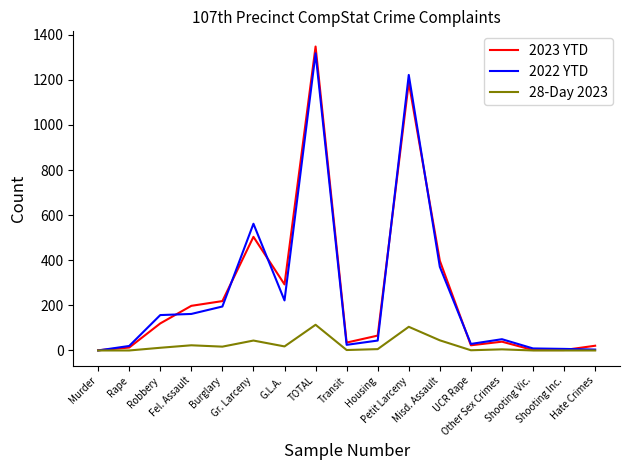

Which series has the widest spread of values?

2023 YTD